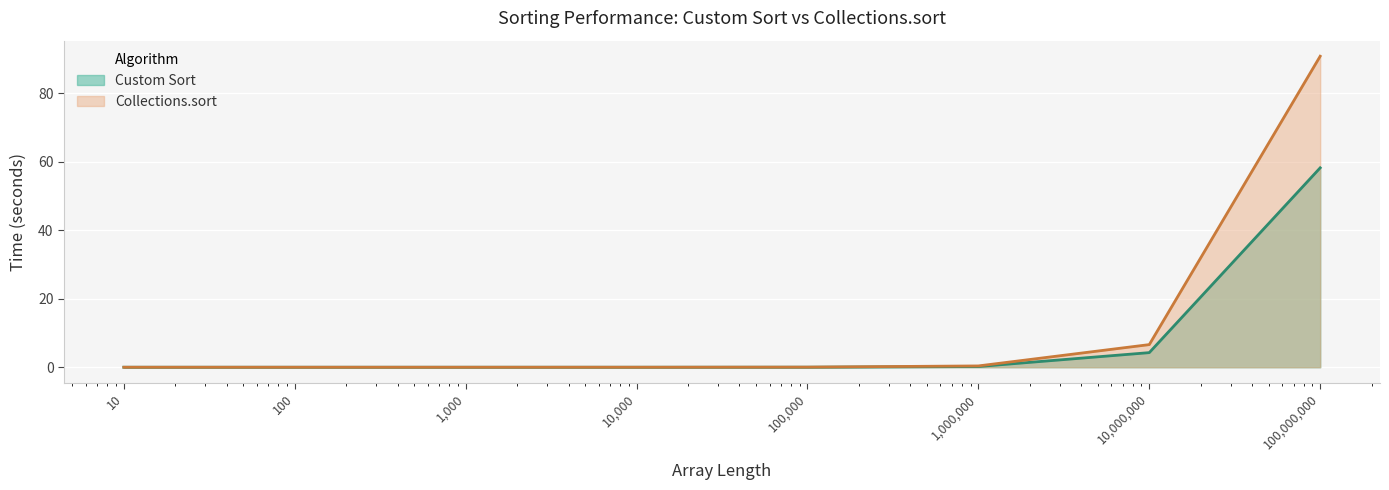

What is the value of the Collections.sort point at the 6th from the left?

0.4